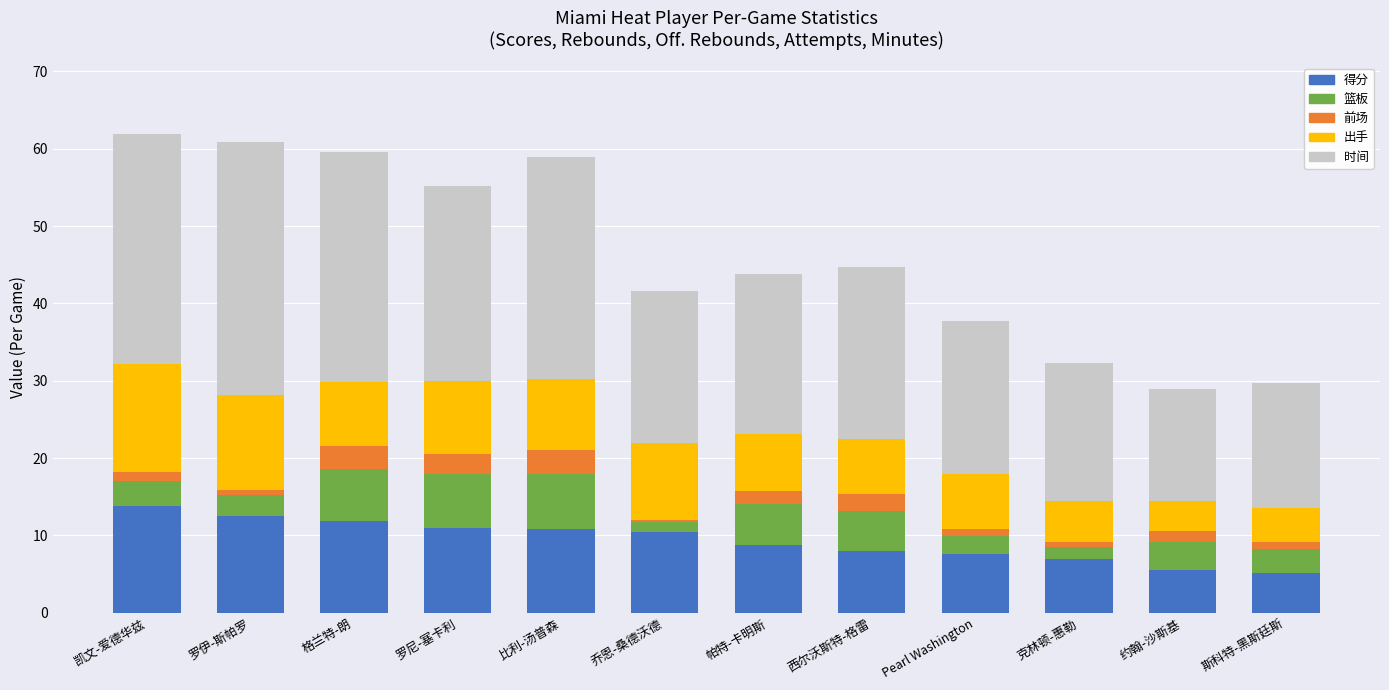

What is the total value across all series at 西尔沃斯特-格雷?

44.7